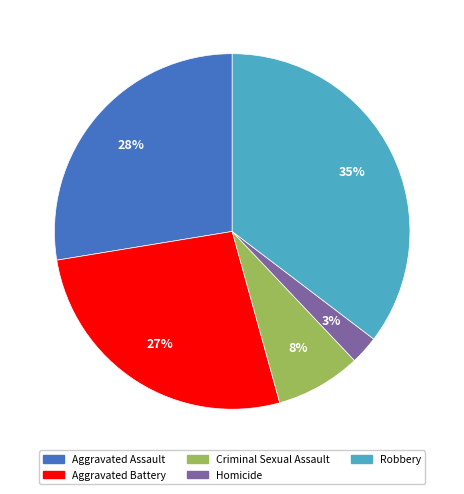

To the nearest percent, what is the combined percentage of Homicide and Robbery?

38%